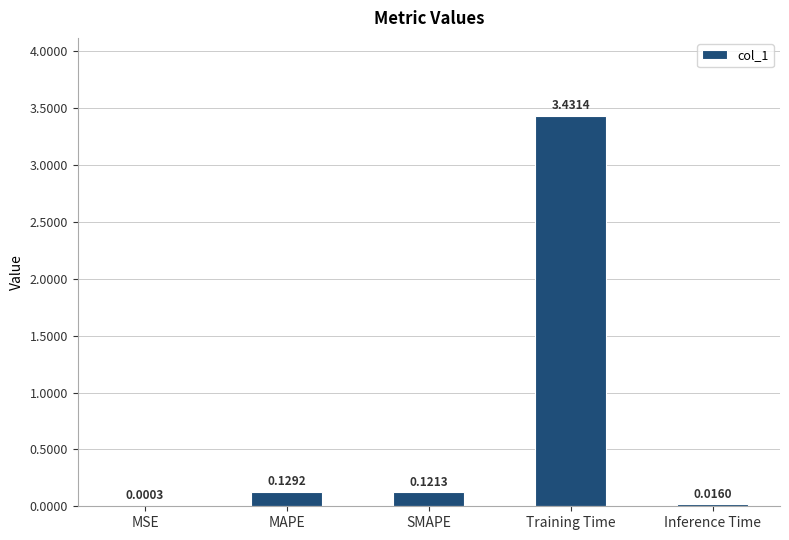

Which category has the highest value across all series?

Training Time